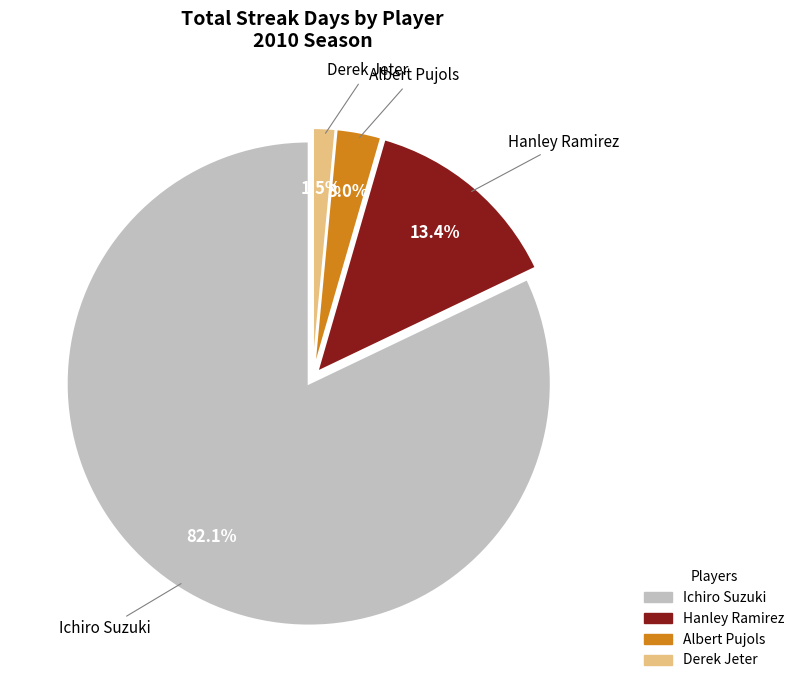

How many slices are in this pie chart?

4